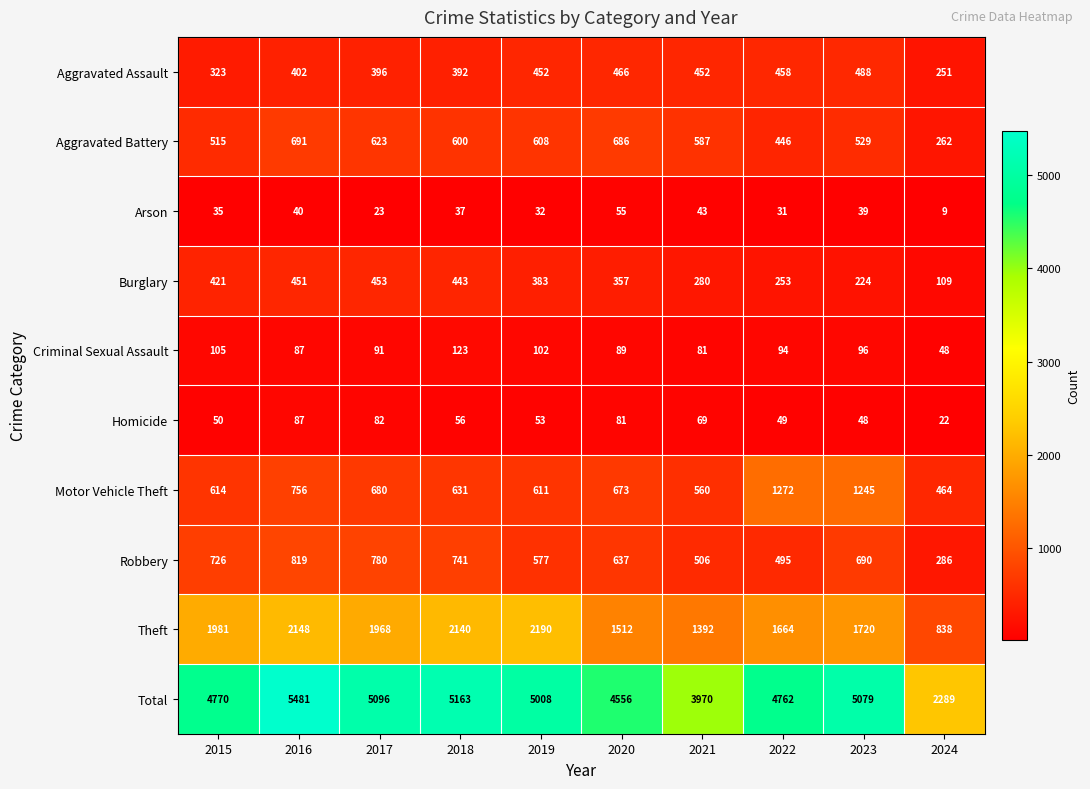

At which category is the sum across all series the highest?

2016